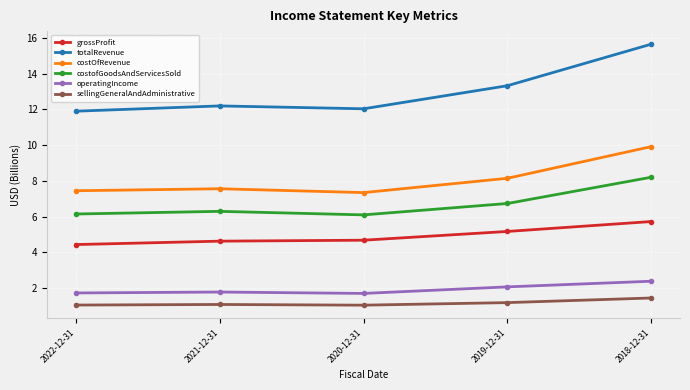

What are all the series names shown in the legend?

grossProfit, totalRevenue, costOfRevenue, costofGoodsAndServicesSold, operatingIncome, sellingGeneralAndAdministrative